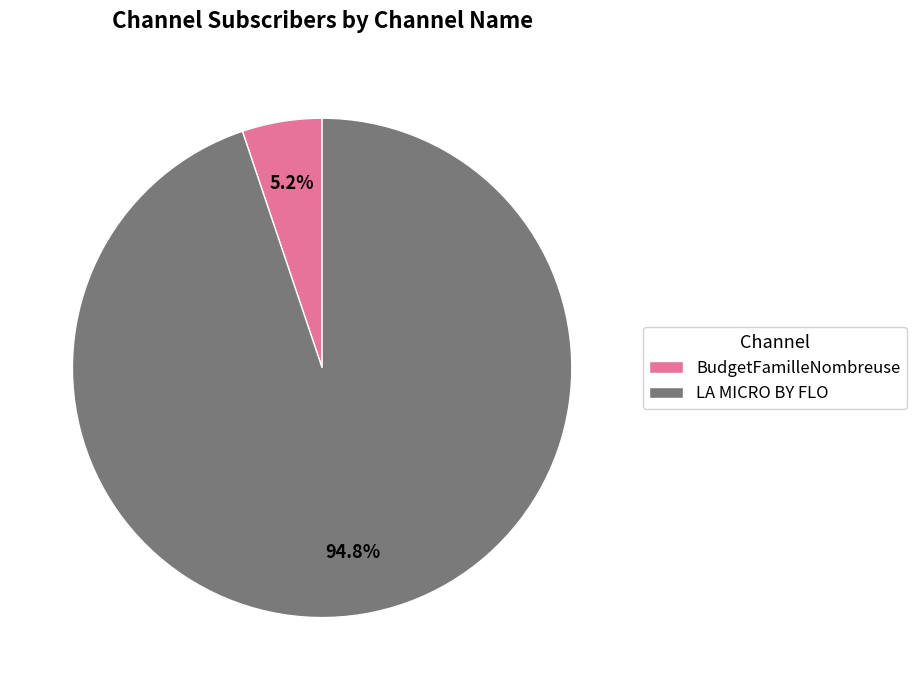

To the nearest percent, what percentage of the pie is BudgetFamilleNombreuse?

5%